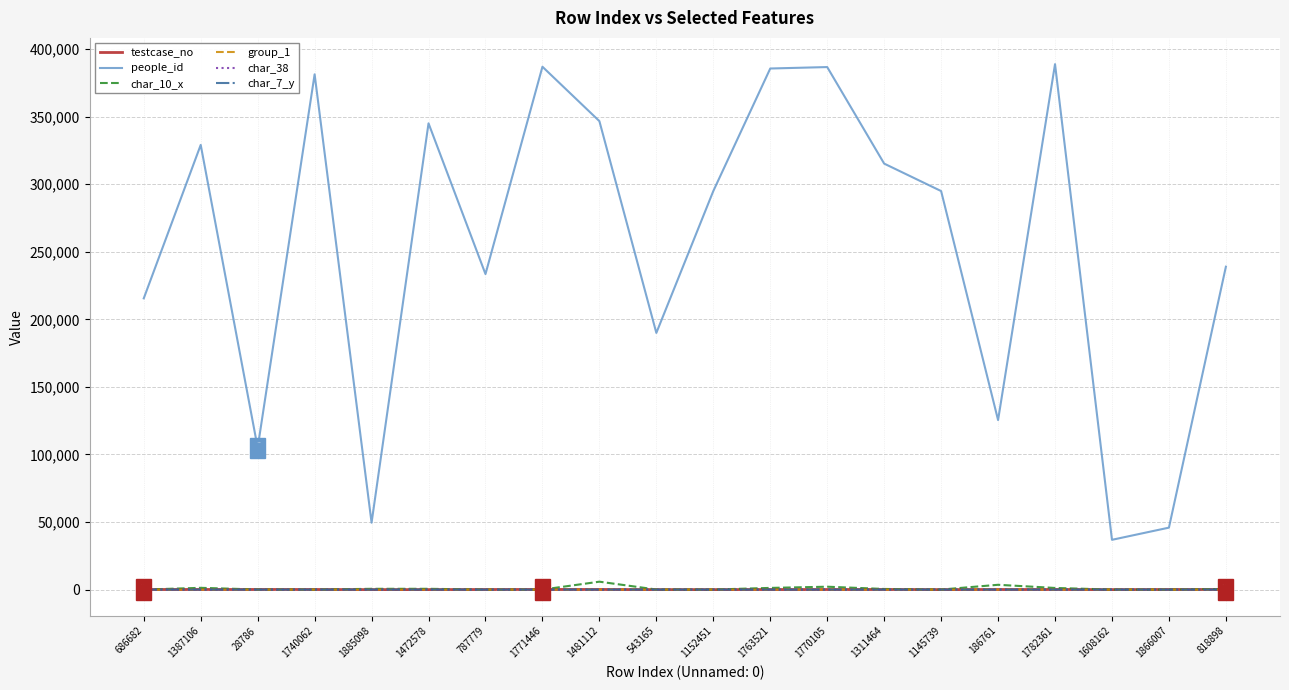

What is the minimum value for people_id?

36839